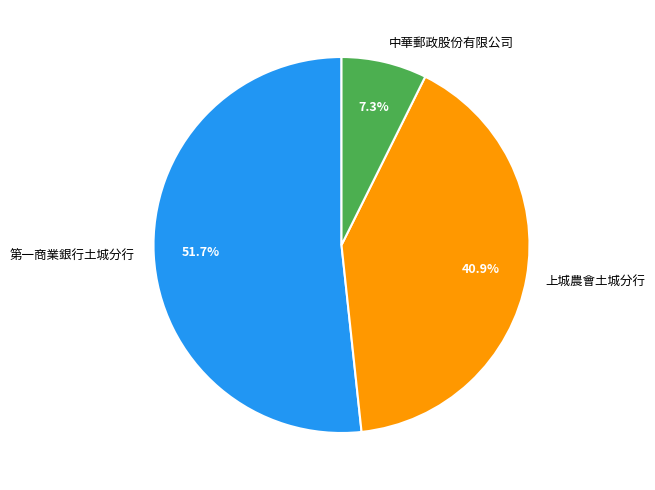

Combined, what portion of the pie is 第一商業銀行土城分行 and 中華郵政股份有限公司?

59.1%